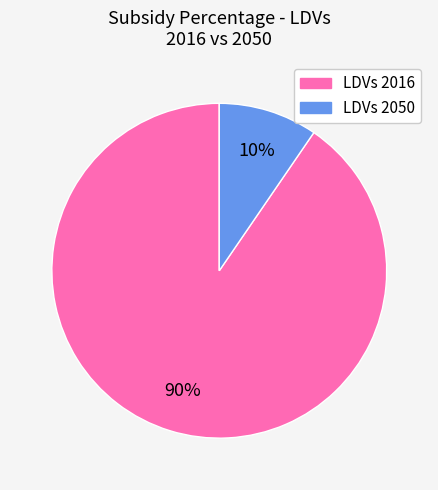

To the nearest percent, what is the average slice percentage?

50%